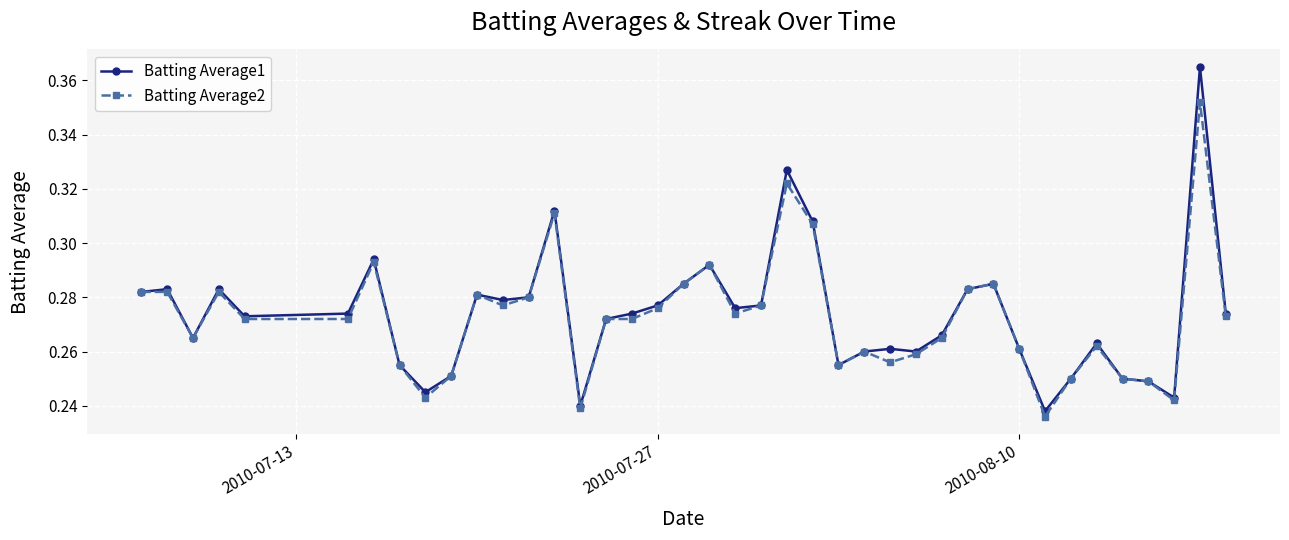

At how many categories does at least one series exceed 0?

40